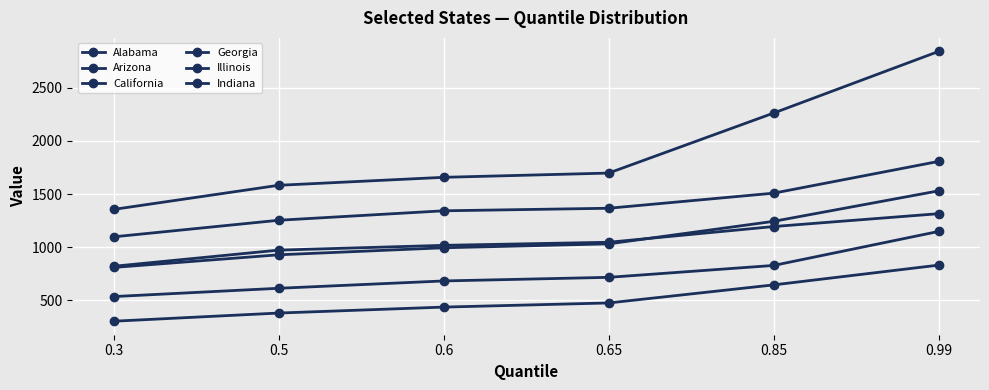

How many categories are shown in the chart?

6